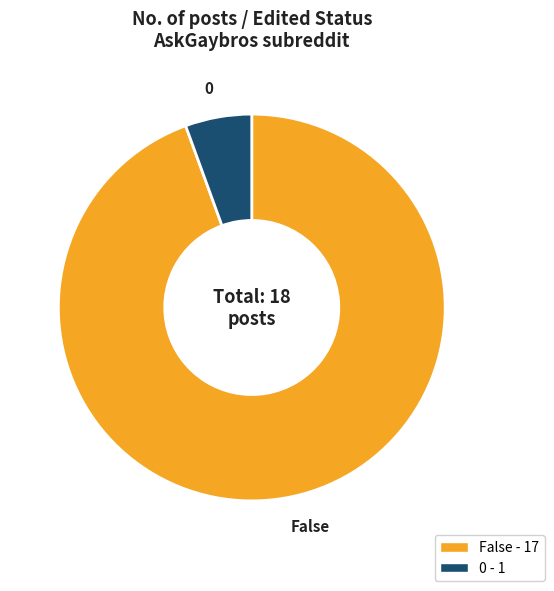

Is it true that False is 84% of the pie?

False